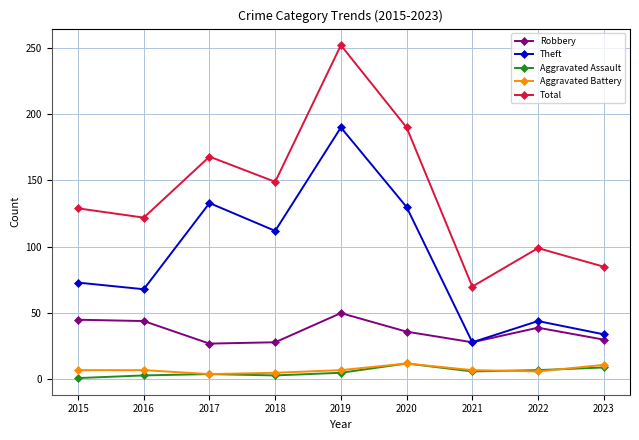

At which label is Theft closest to 109?

2018